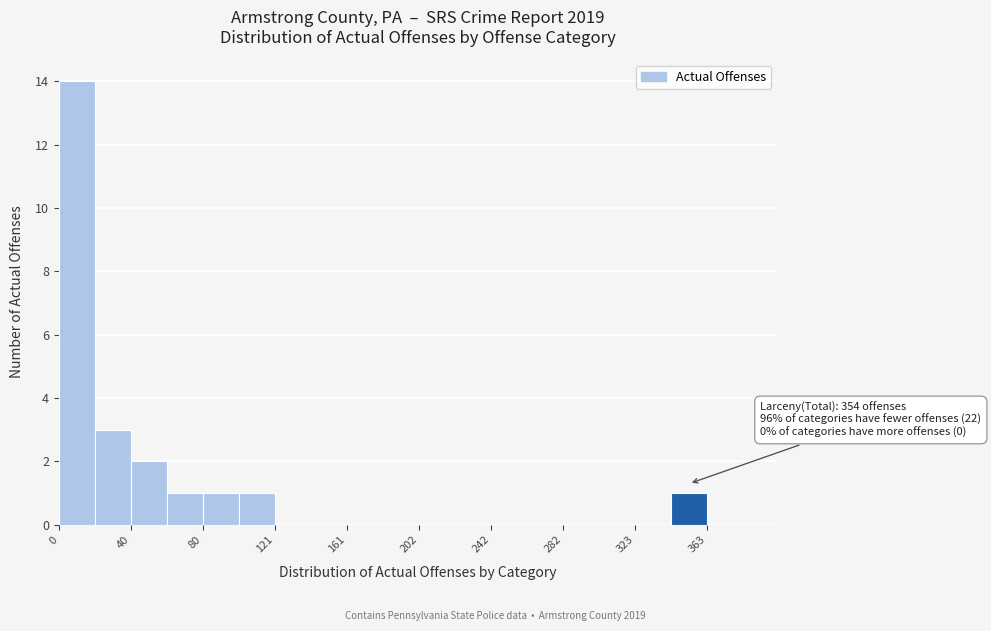

Over which range of the x-axis is the bar tallest?

0 to 20